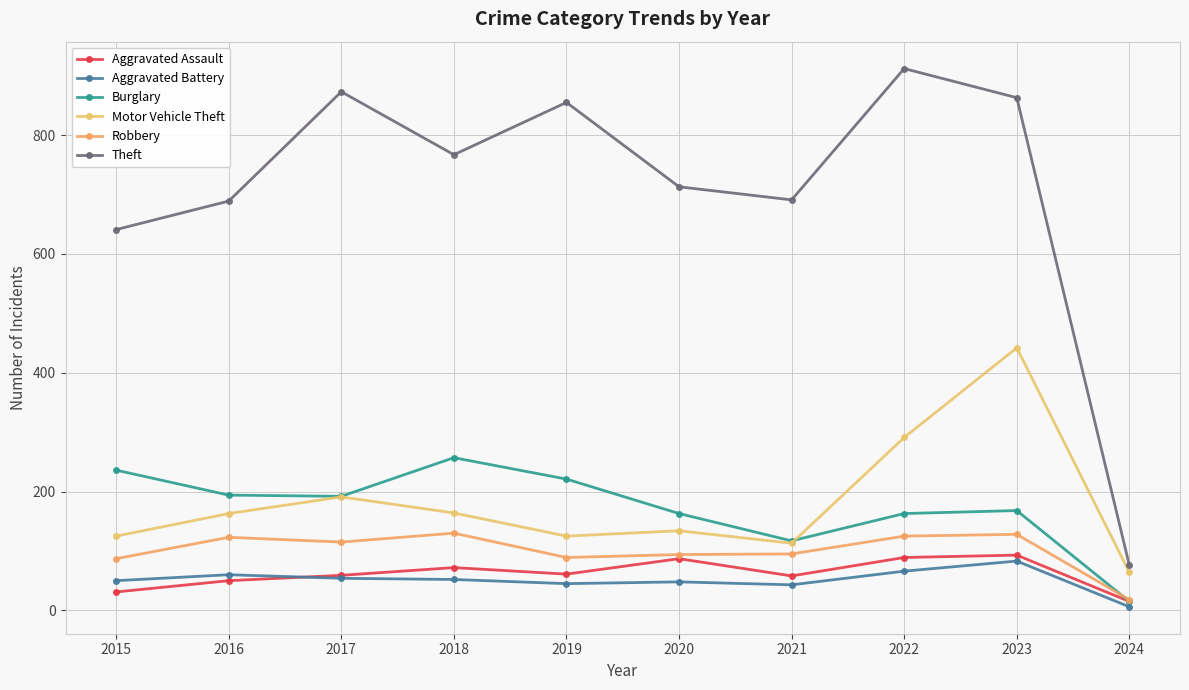

True or false: Burglary and Theft cross at least once.

False